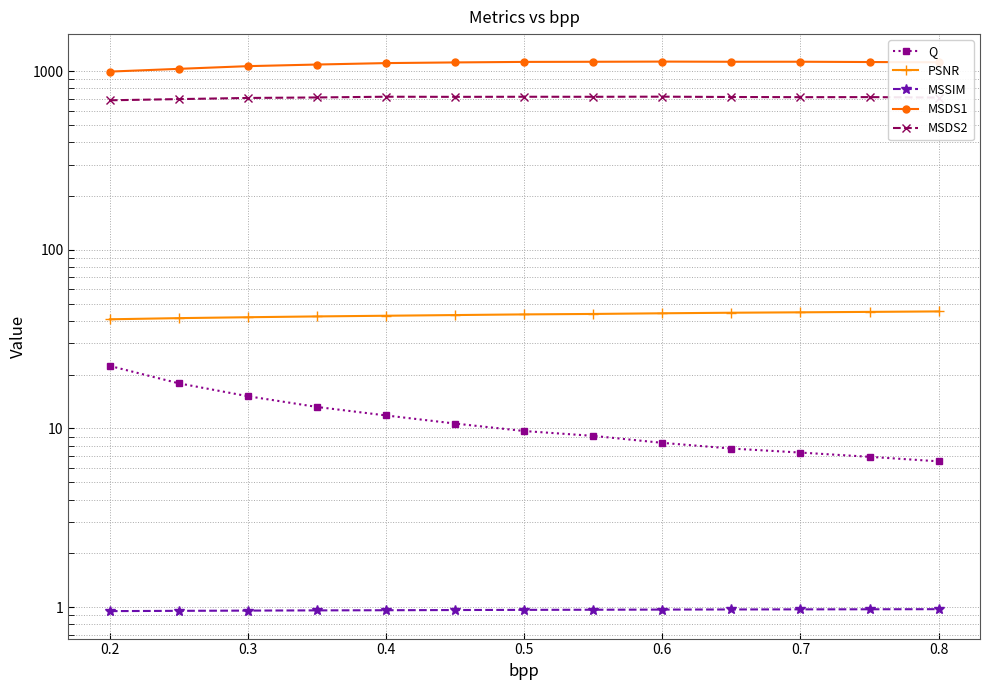

Which has a higher value, 0.4 or 0.7?

0.4